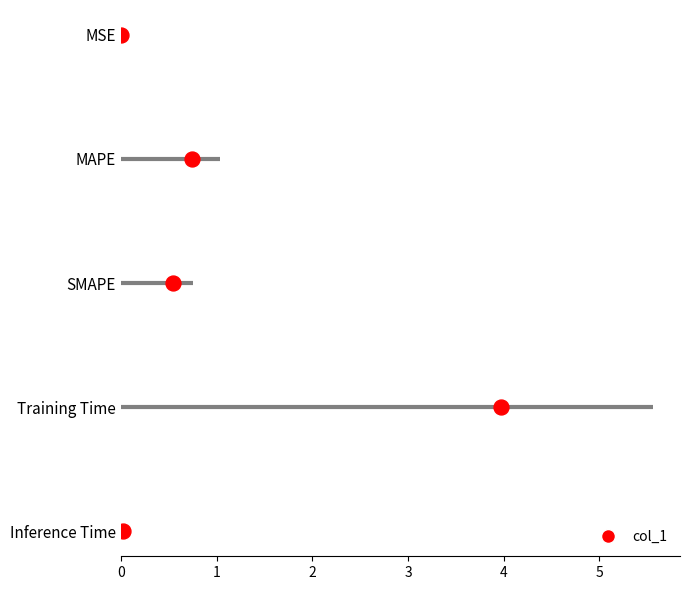

Between MSE and Inference Time, which is larger?

Inference Time